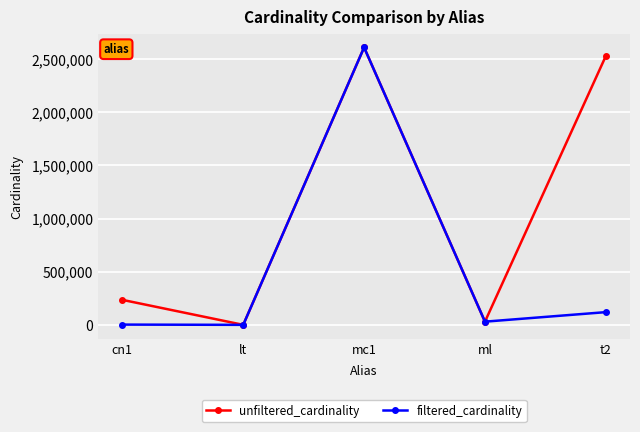

What is the average value of the unfiltered_cardinality series?

1080491